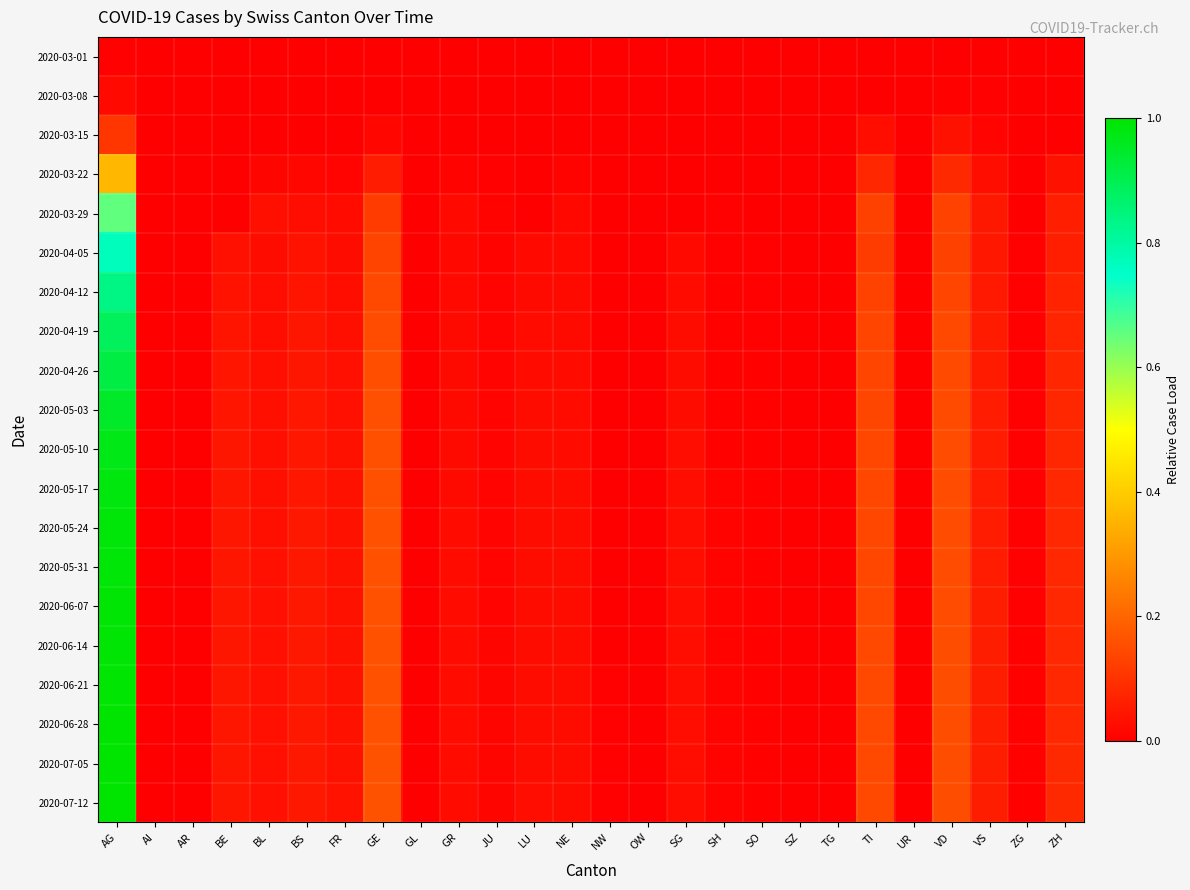

Between SZ and VD, which series saw the biggest shift?

2020-07-12